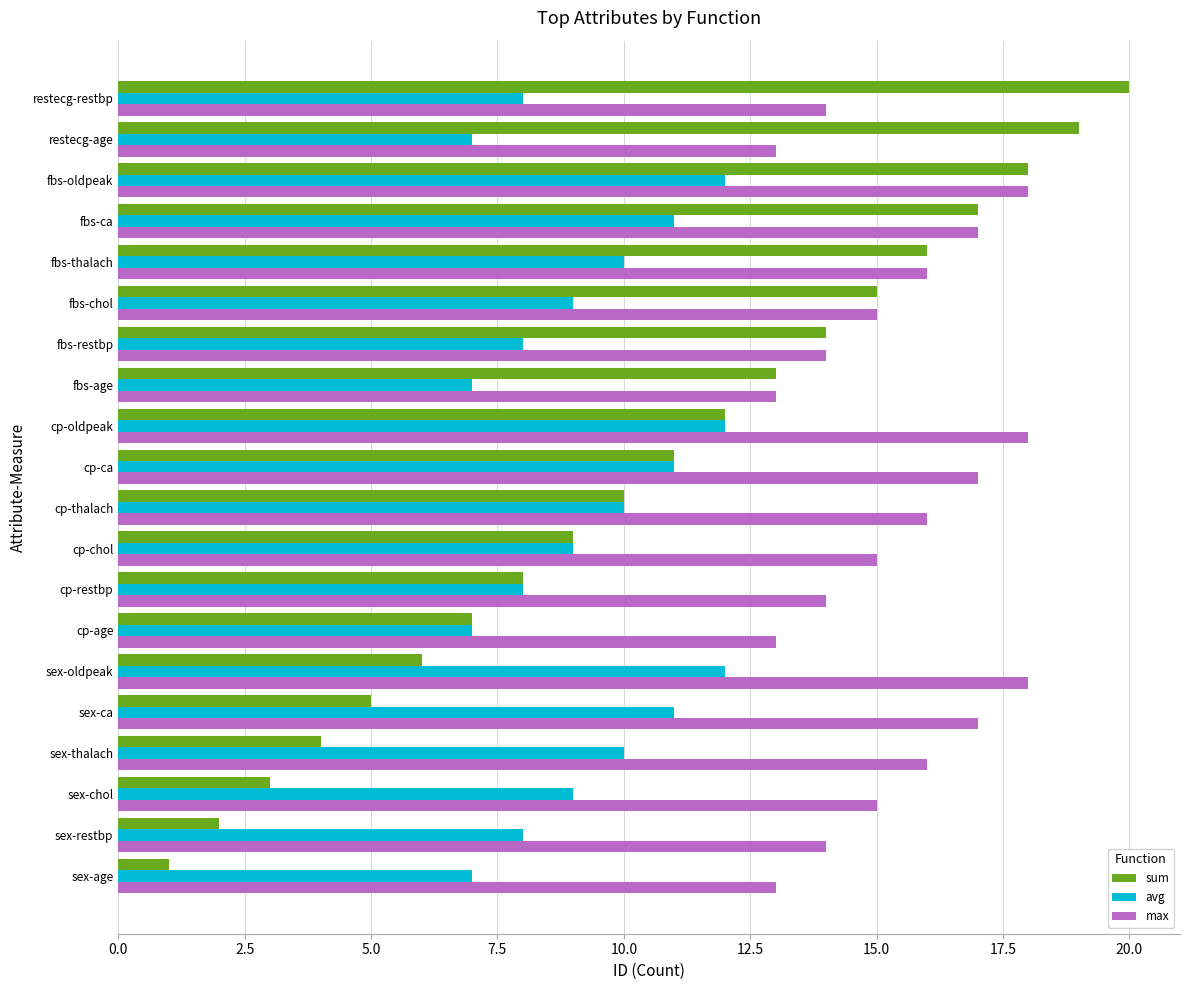

What is the sum of all max values?

306